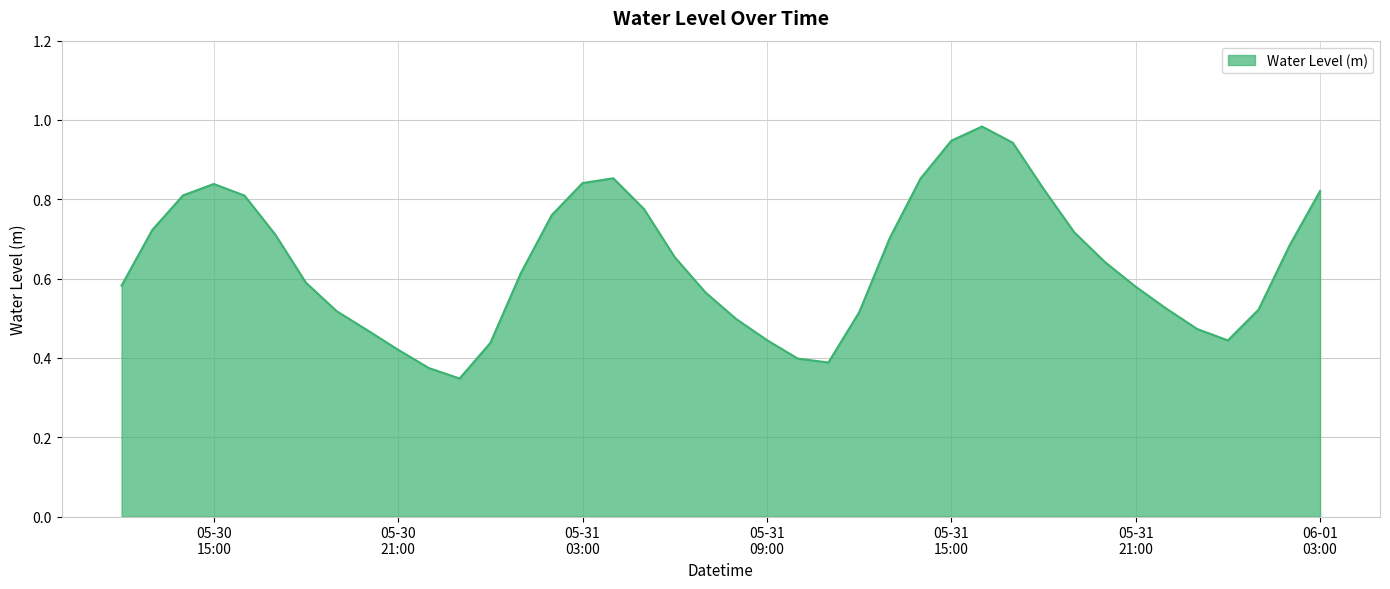

Is this an area chart (filled region under the line)?

Yes